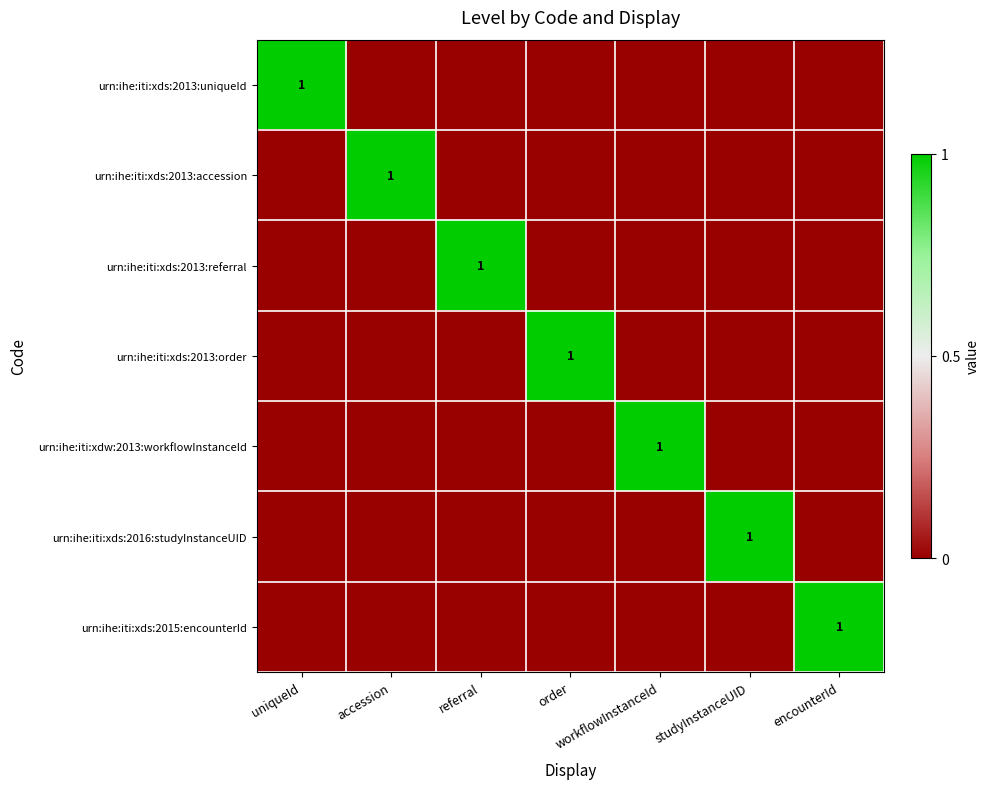

True or false: urn:ihe:iti:xds:2013:accession has a value of 1 at accession.

True